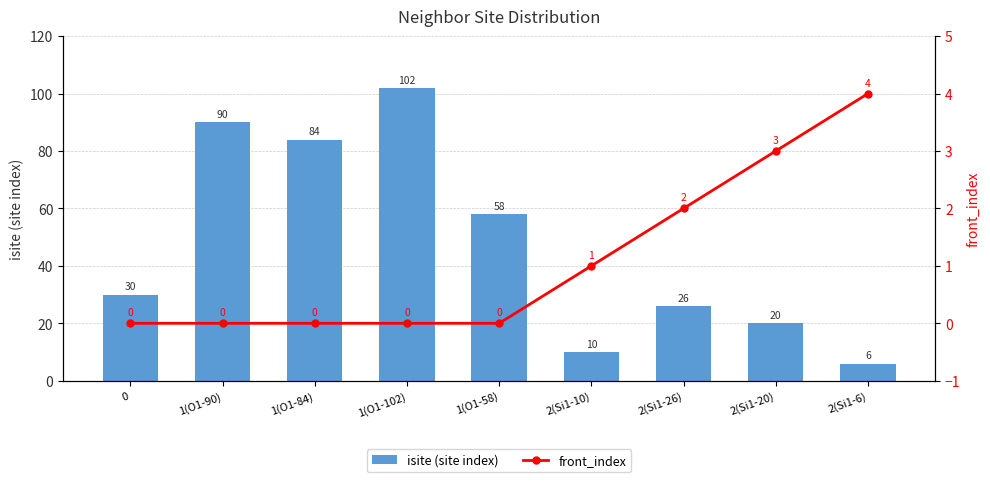

What is the sum of all isite (site index) values?

426